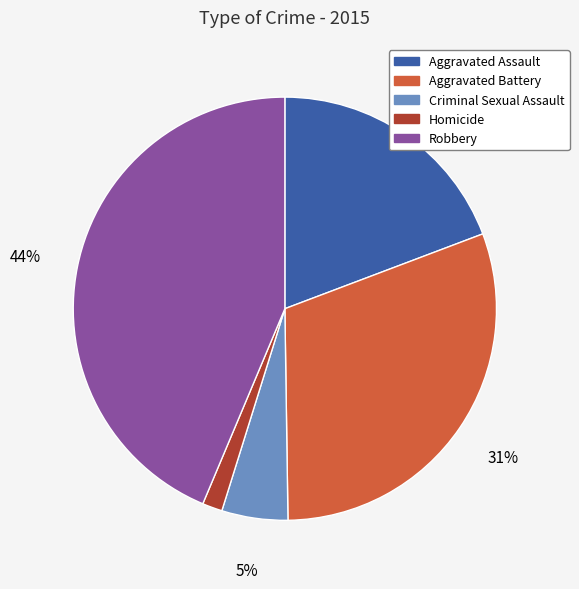

True or false: Homicide accounts for 2% of the total.

True